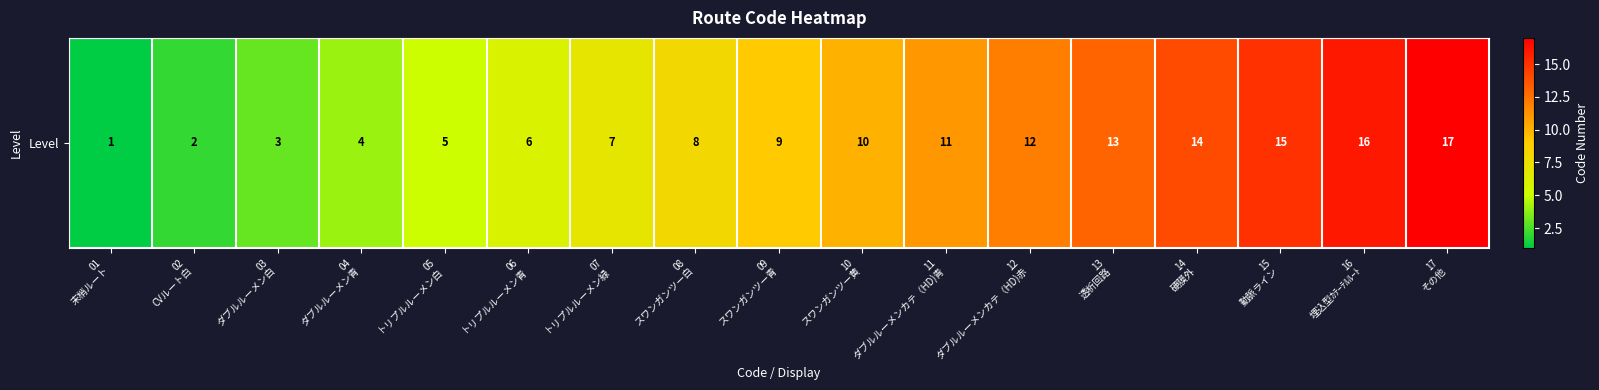

What is the difference between the maximum and minimum values?

16